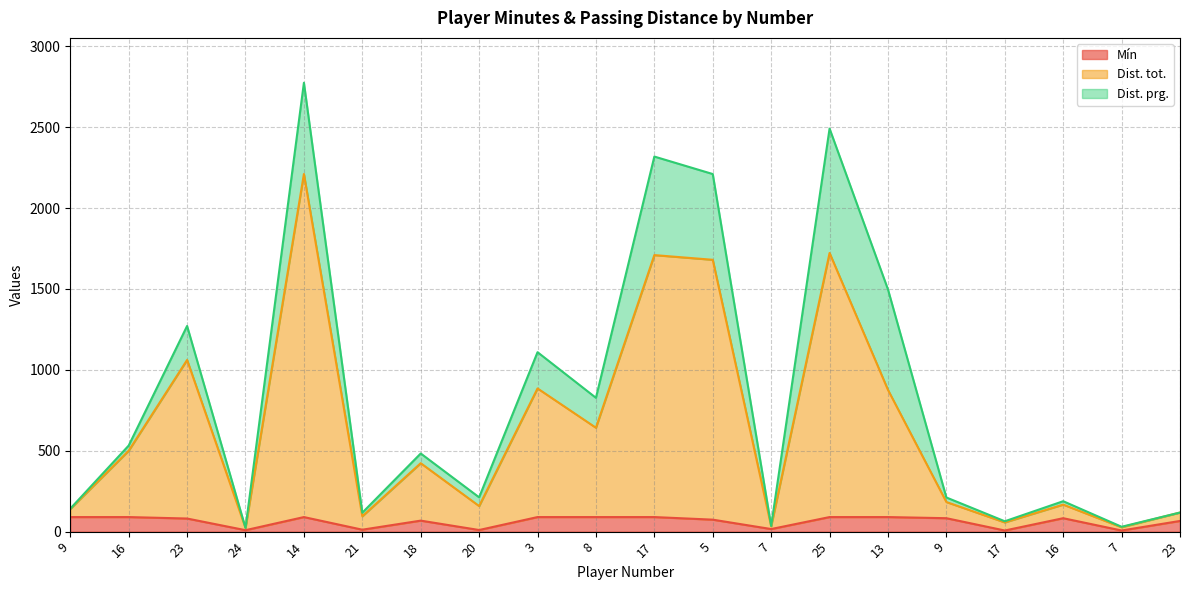

True or false: Dist. tot. and Mín intersect in this chart.

False